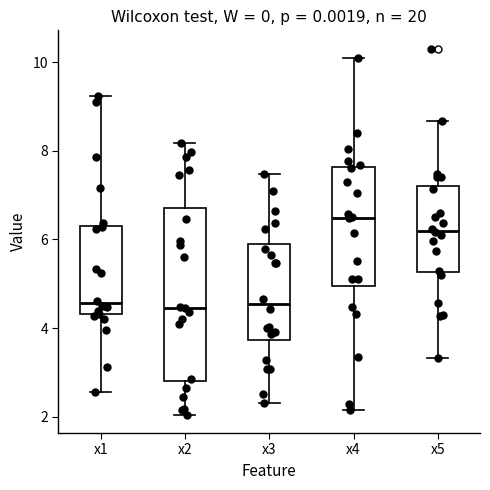

Which box is the tallest, from its lower edge to its upper edge?

x2